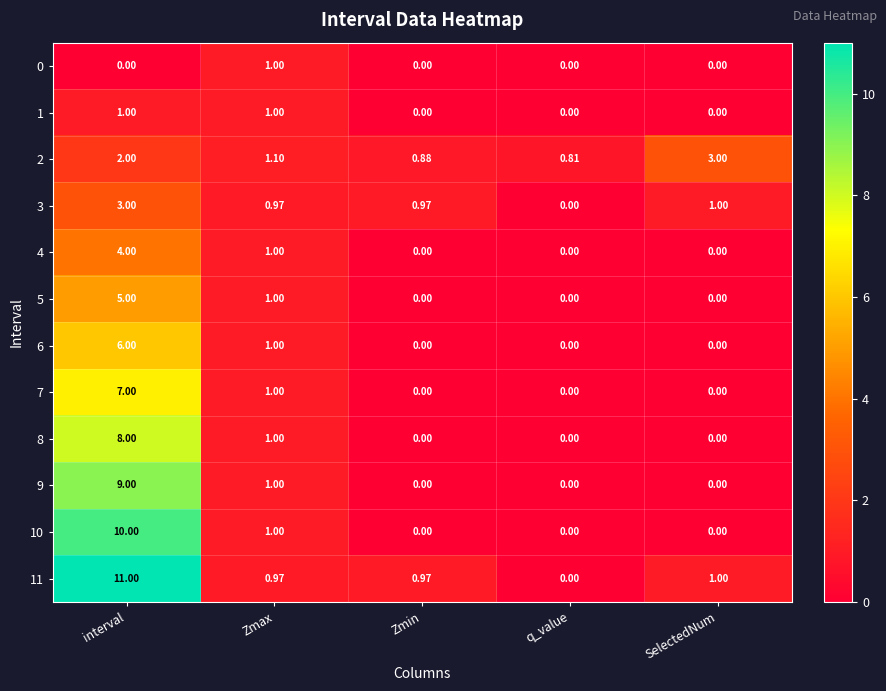

How many data points does each series have?

5